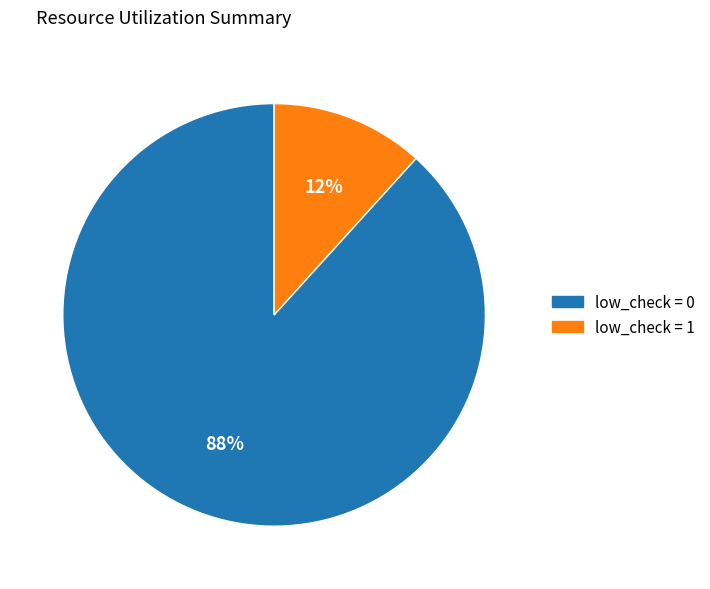

To the nearest percent, what is the average slice percentage?

50%